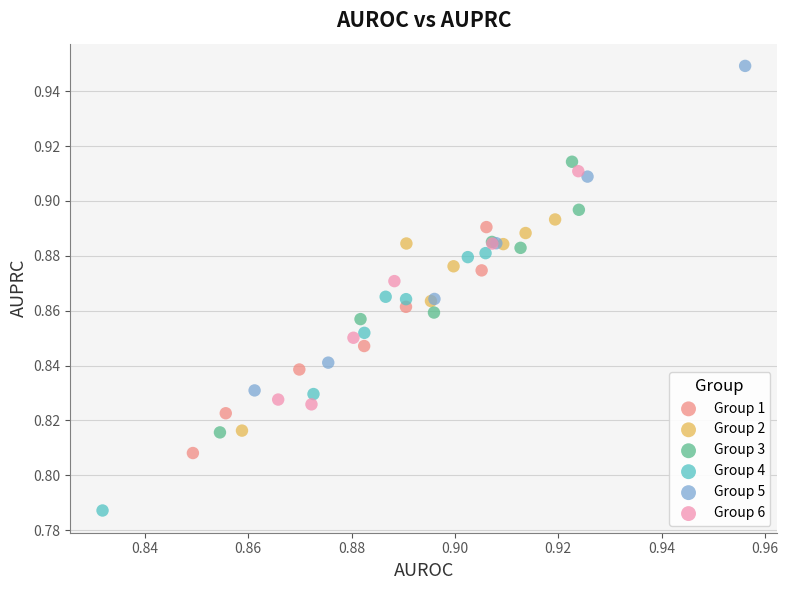

Which series reaches the maximum Y coordinate?

Group 5